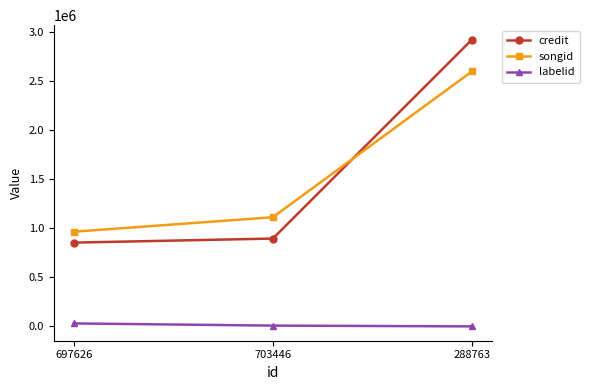

List the series in order of their peak value, lowest first.

labelid, songid, credit